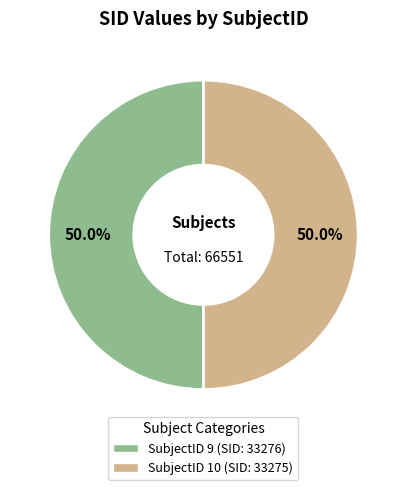

Which category accounts for the majority?

9